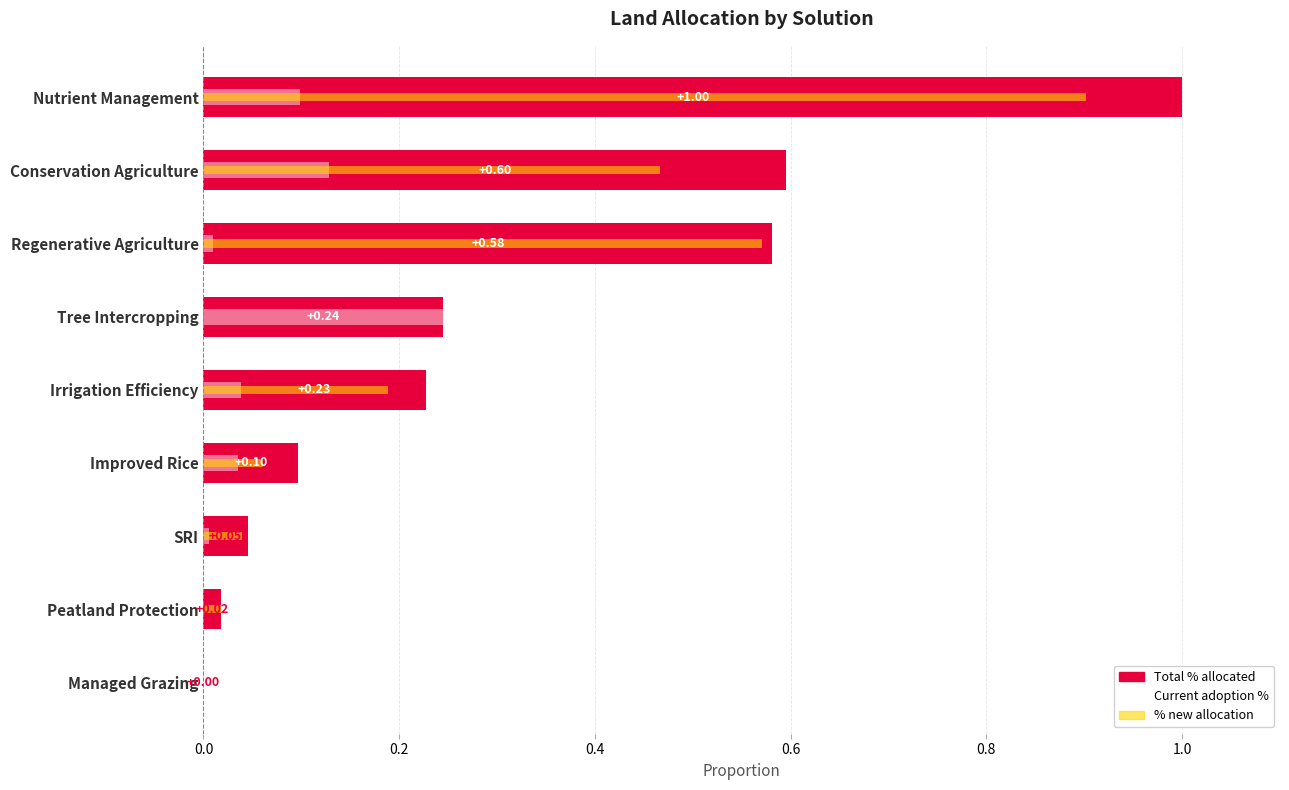

What is the sum of the % new allocation values at Conservation Agriculture and Irrigation Efficiency?

0.7